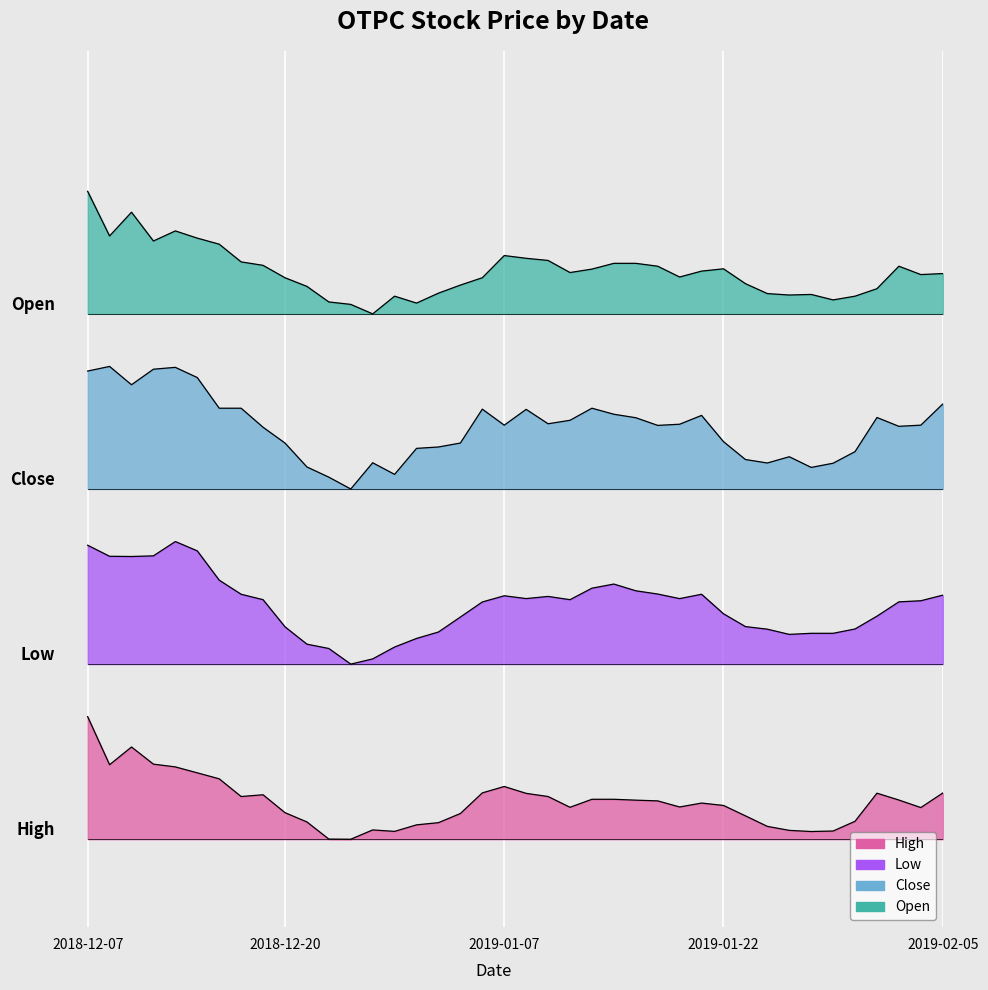

List the series in order of their peak value, highest first.

Open, Close, Low, High